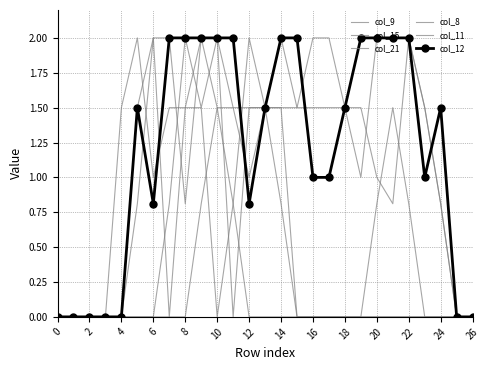

How many lines are shown in the chart?

6